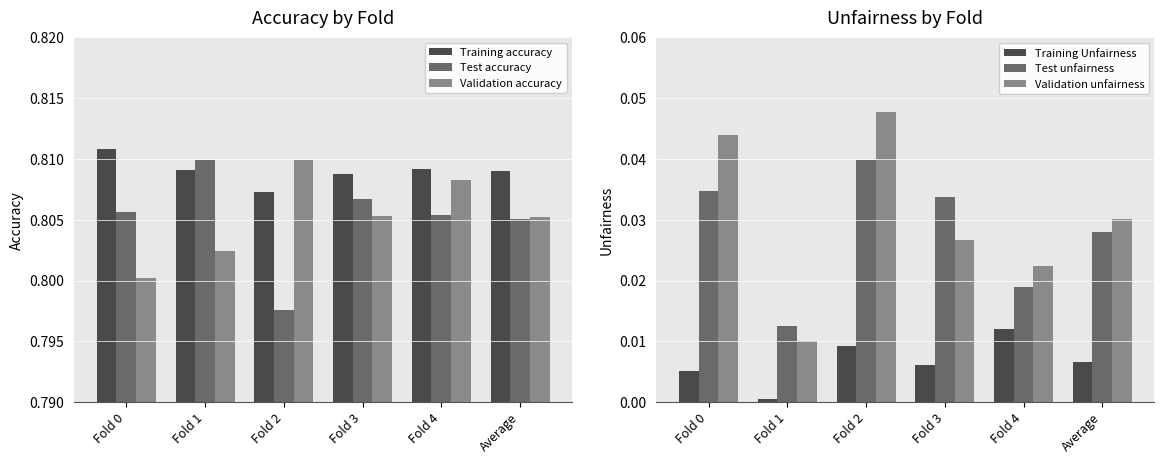

Reading left to right, list all the values displayed in this chart.

Training accuracy: Fold 0=0.8	Fold 1=0.8	Fold 2=0.8	Fold 3=0.8	Fold 4=0.8	Average=0.8
Test accuracy: Fold 0=0.8	Fold 1=0.8	Fold 2=0.8	Fold 3=0.8	Fold 4=0.8	Average=0.8
Validation accuracy: Fold 0=0.8	Fold 1=0.8	Fold 2=0.8	Fold 3=0.8	Fold 4=0.8	Average=0.8
Training Unfairness: Fold 0=0.0	Fold 1=0.0	Fold 2=0.0	Fold 3=0.0	Fold 4=0.0	Average=0.0
Test unfairness: Fold 0=0.0	Fold 1=0.0	Fold 2=0.0	Fold 3=0.0	Fold 4=0.0	Average=0.0
Validation unfairness: Fold 0=0.0	Fold 1=0.0	Fold 2=0.0	Fold 3=0.0	Fold 4=0.0	Average=0.0